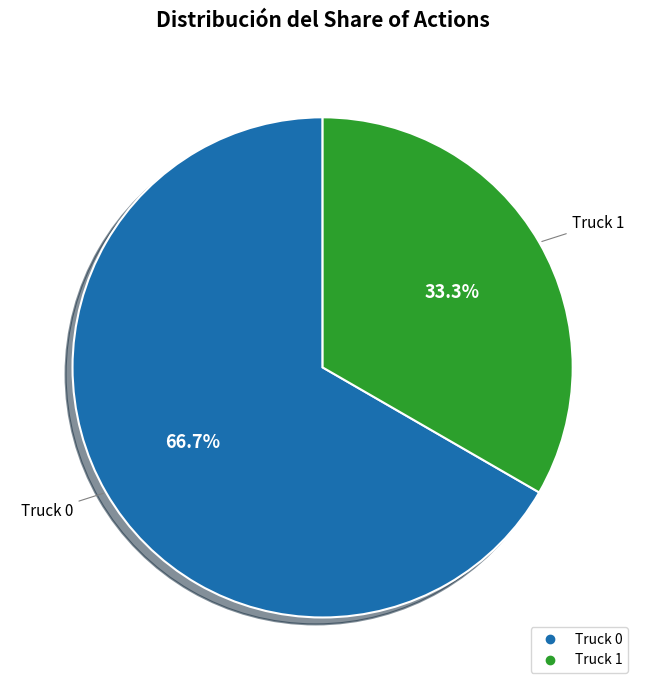

How many segments does this pie chart have?

2